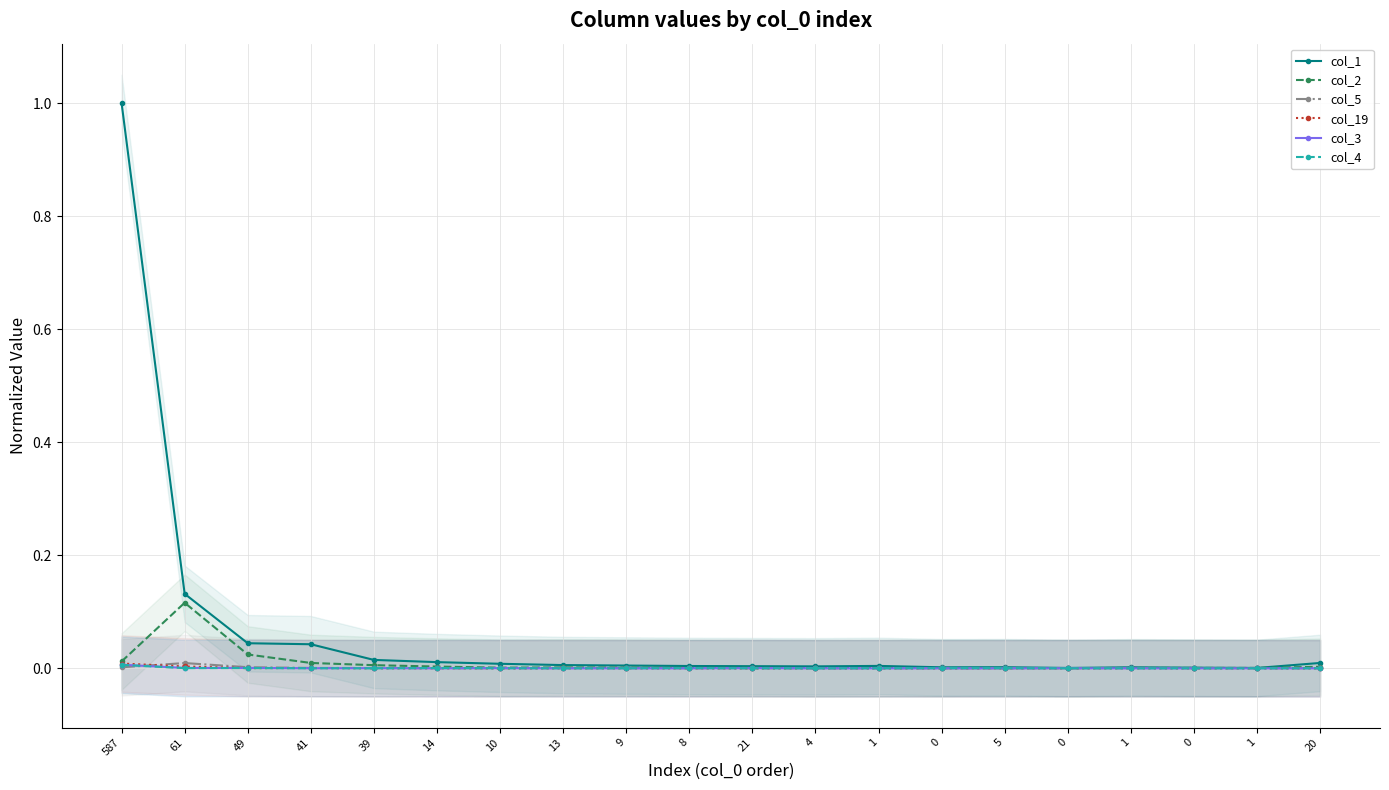

At how many categories does at least one series exceed 0?

20